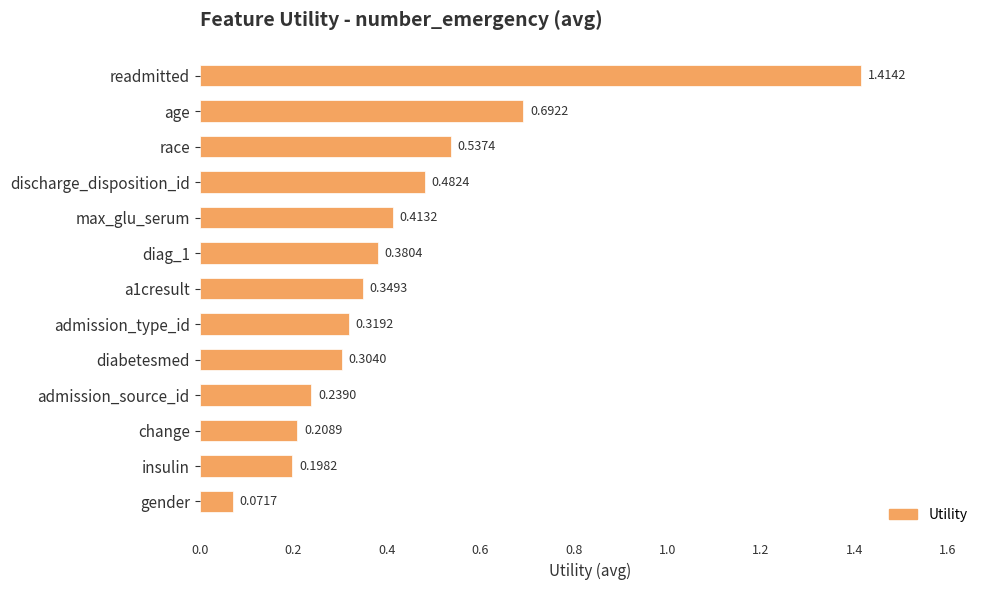

What is the difference between the maximum and minimum values?

1.3